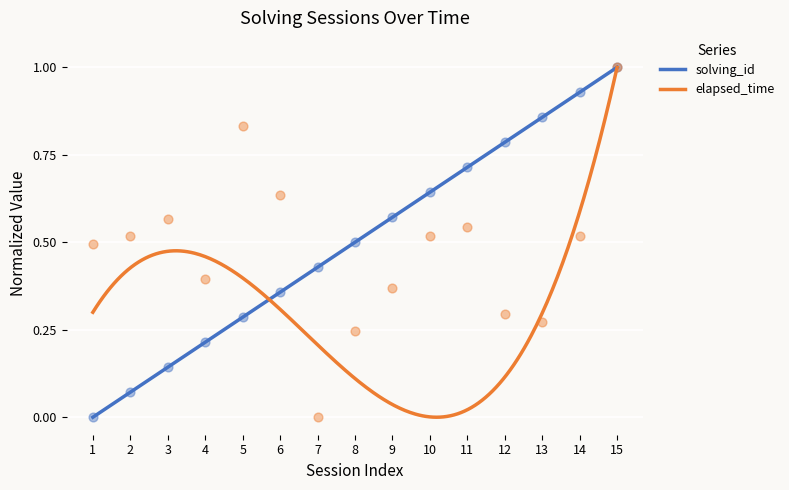

At which category is the sum across all series the highest?

15